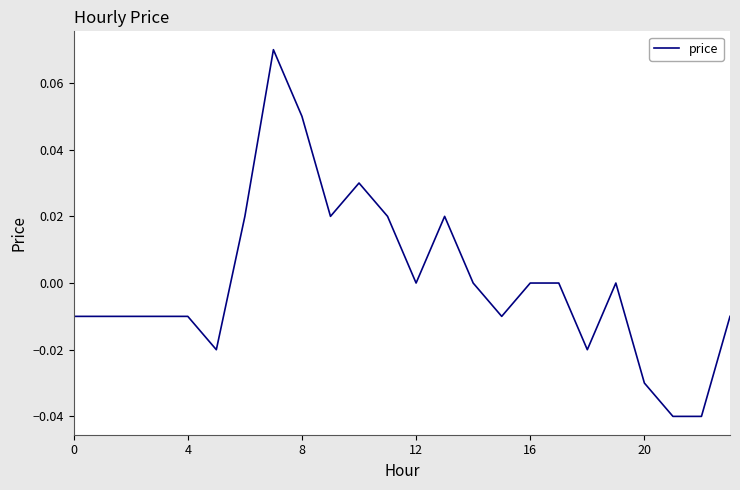

How many lines are shown in the chart?

1